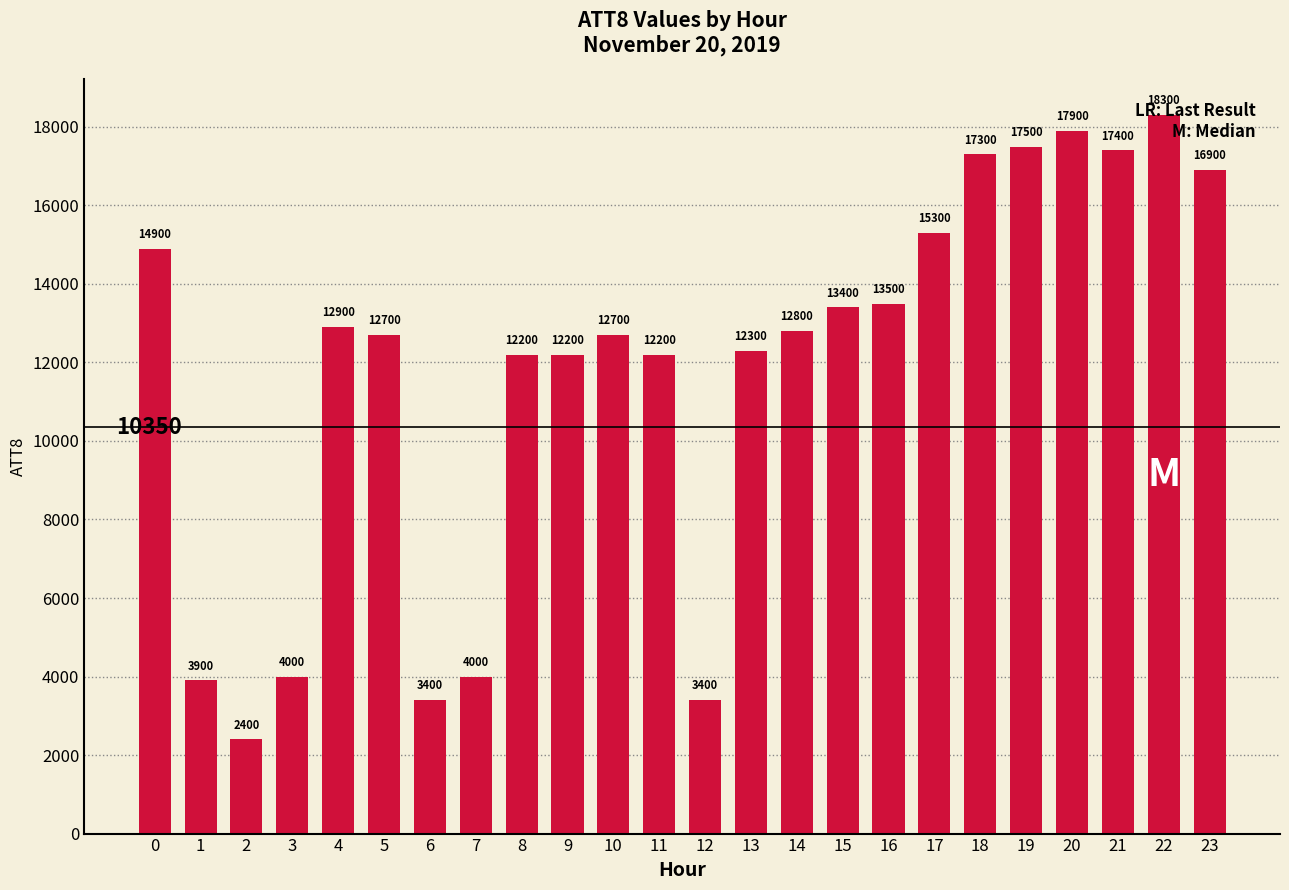

What is the minimum value shown in the chart?

2400